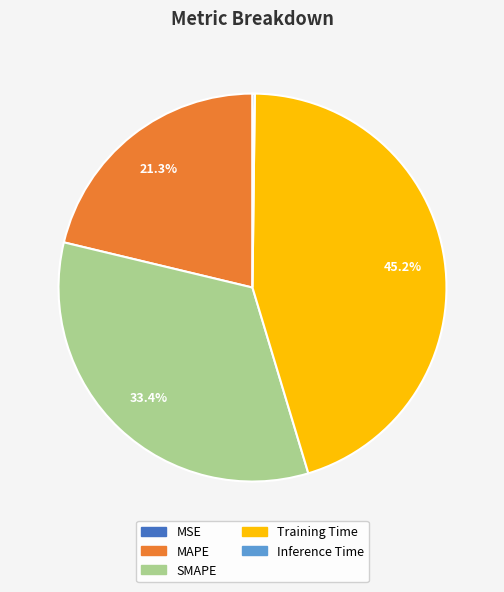

What percentage is NOT represented by Training Time?

54.8%